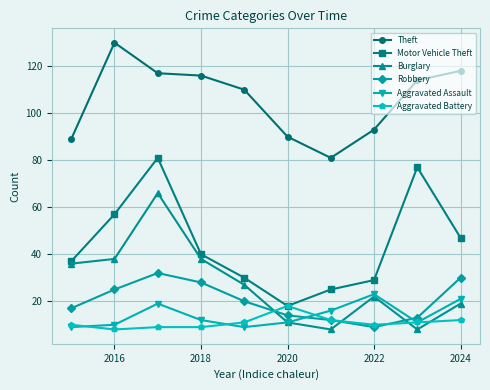

How many interior local peaks does the Aggravated Assault series have?

2